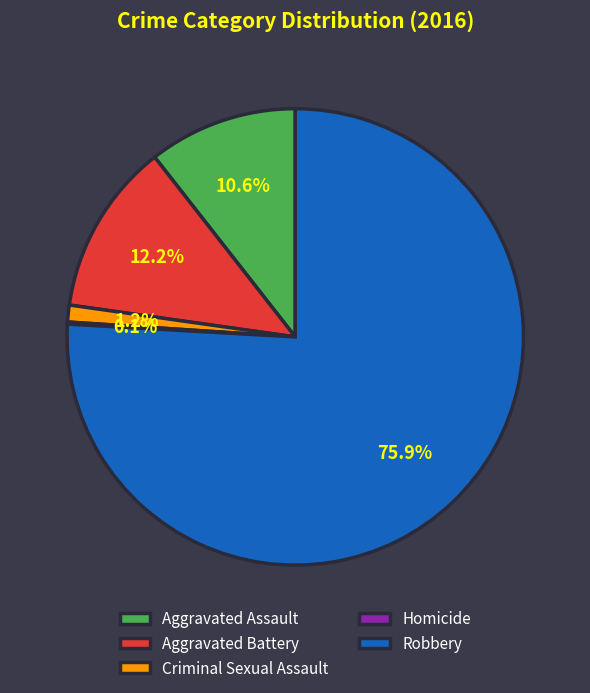

To the nearest percent, what is the combined percentage of Aggravated Assault and Robbery?

86%